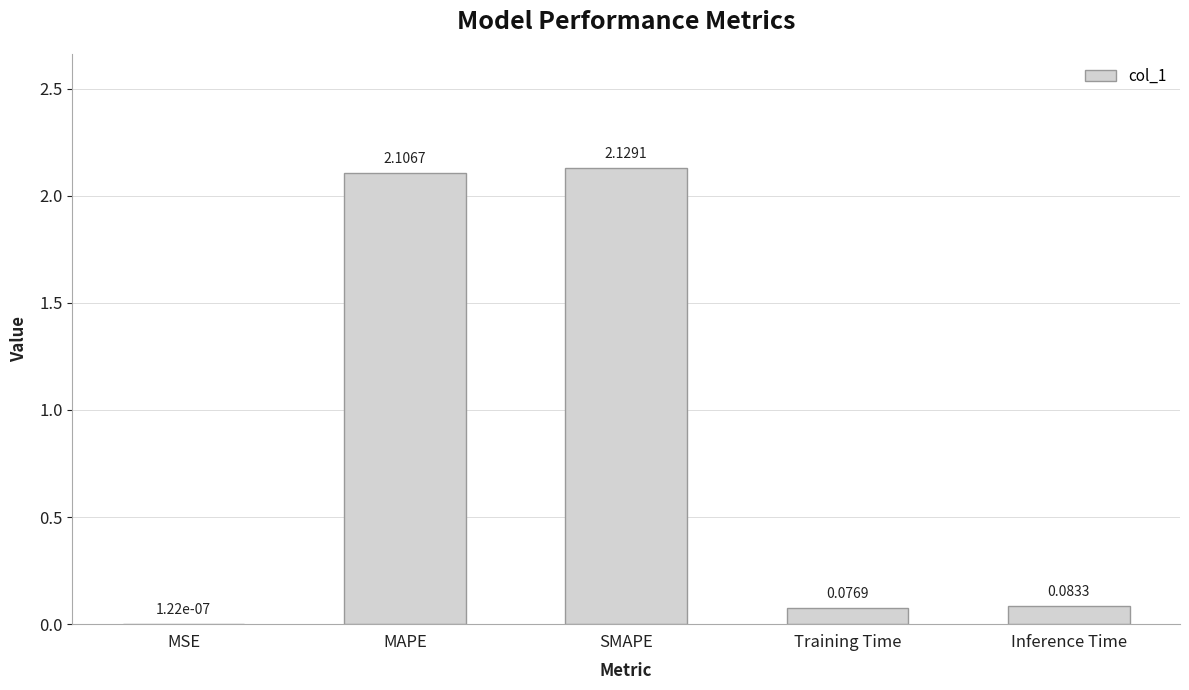

Which category has the highest value across all series?

SMAPE